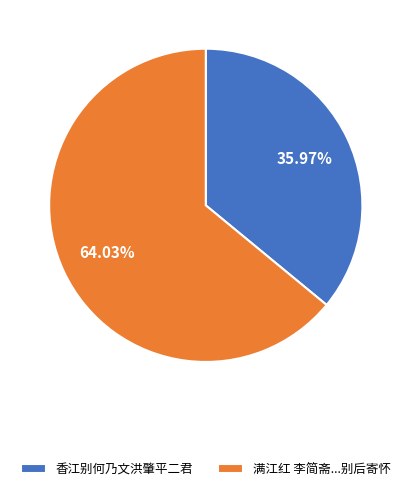

Does any single category account for the majority?

Yes